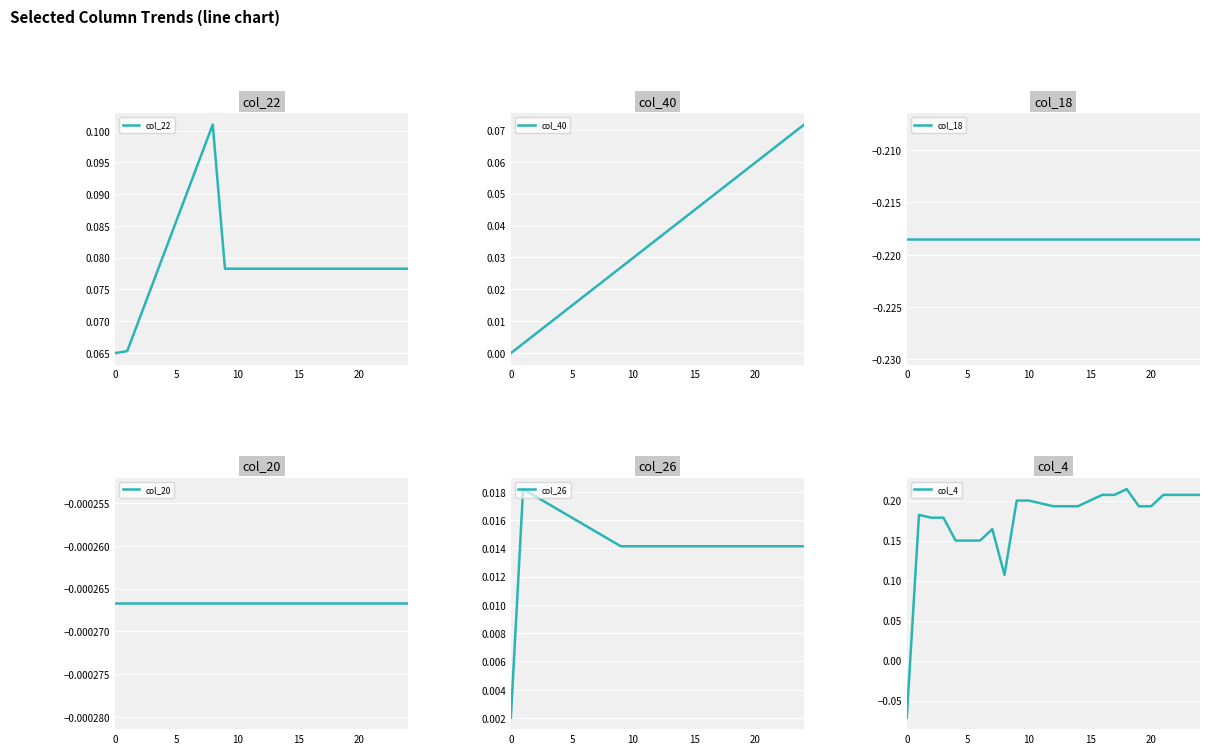

Is the value of col_20 at 19 greater than the value of col_18 at 0?

Yes